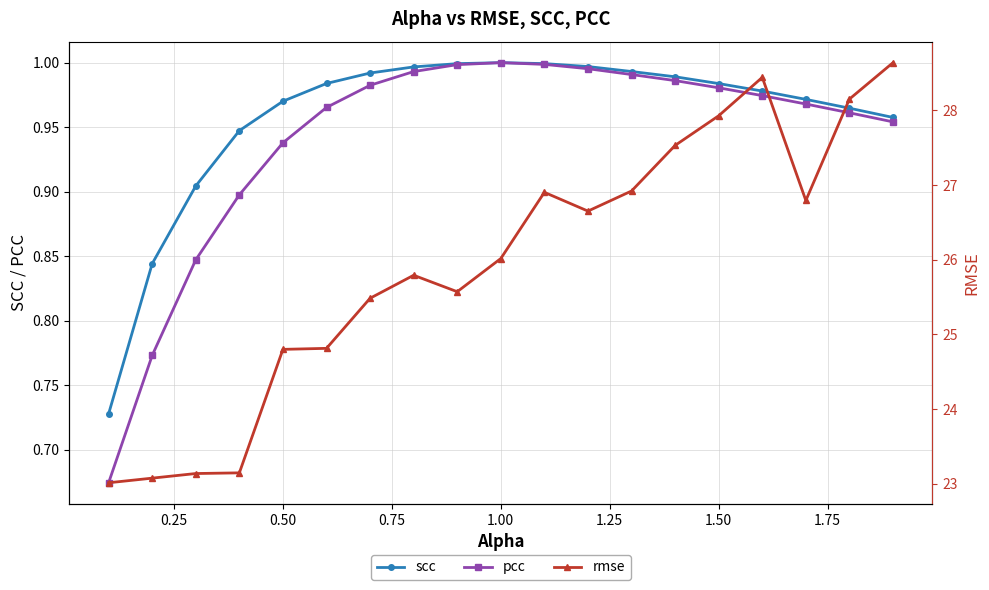

The value of pcc at 1.00 is 1.0. True or false?

True